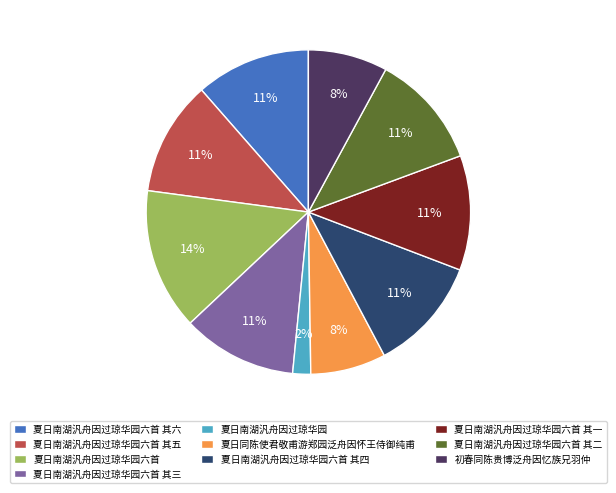

How many segments does this pie chart have?

10